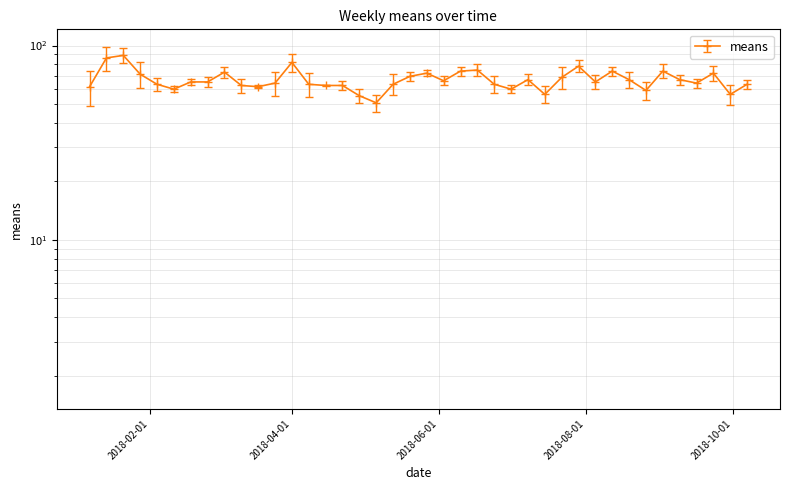

How many lines are shown in the chart?

1